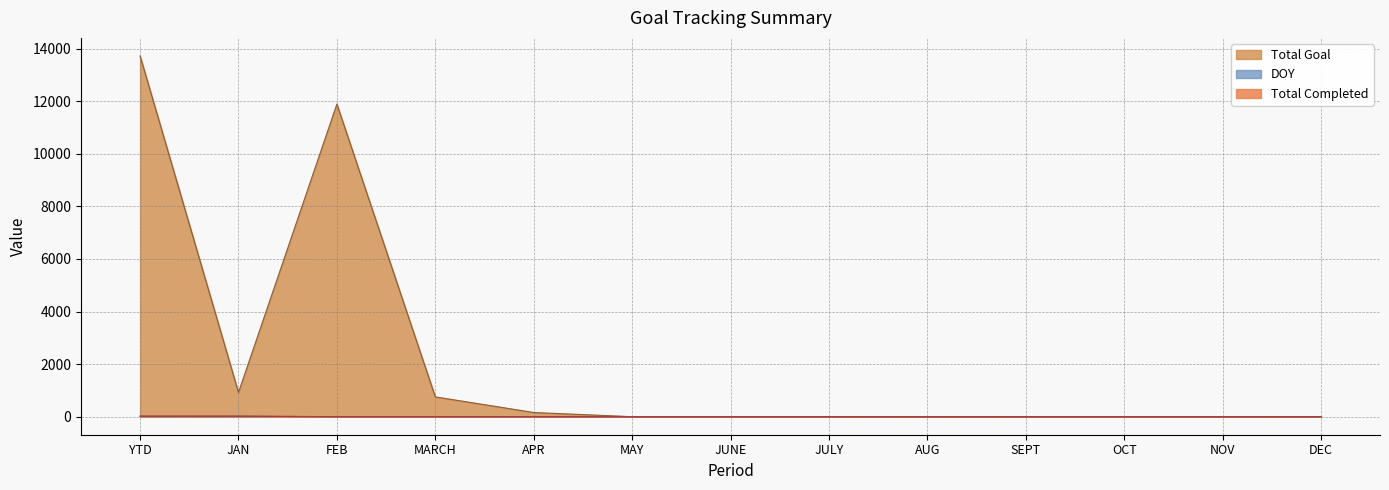

How many values in the DOY series exceed 0?

2